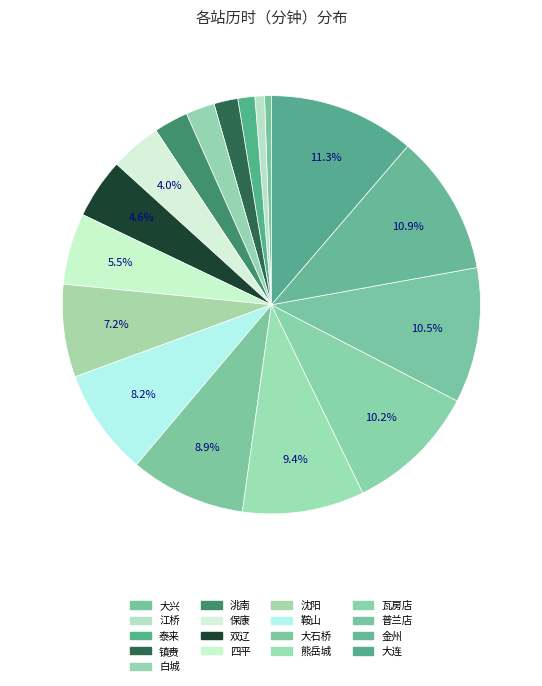

How many slices are in this pie chart?

17